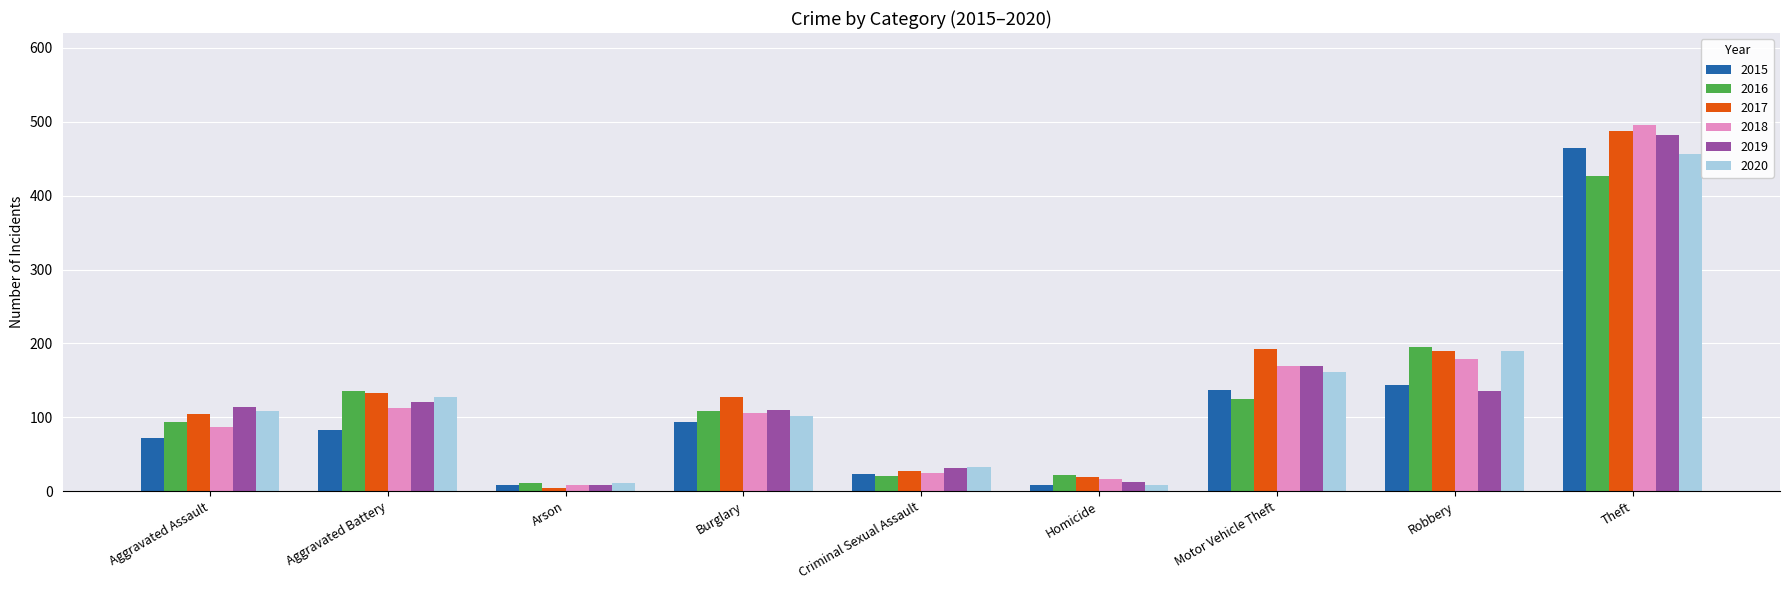

Which category has the lowest value in the 2017 series?

Arson